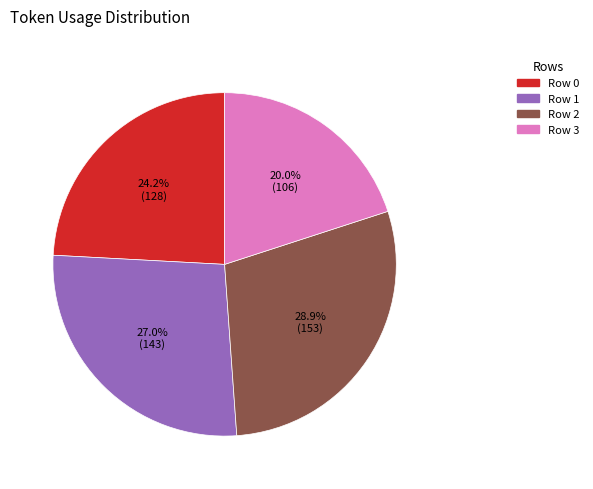

Count the number of slices in the pie.

4